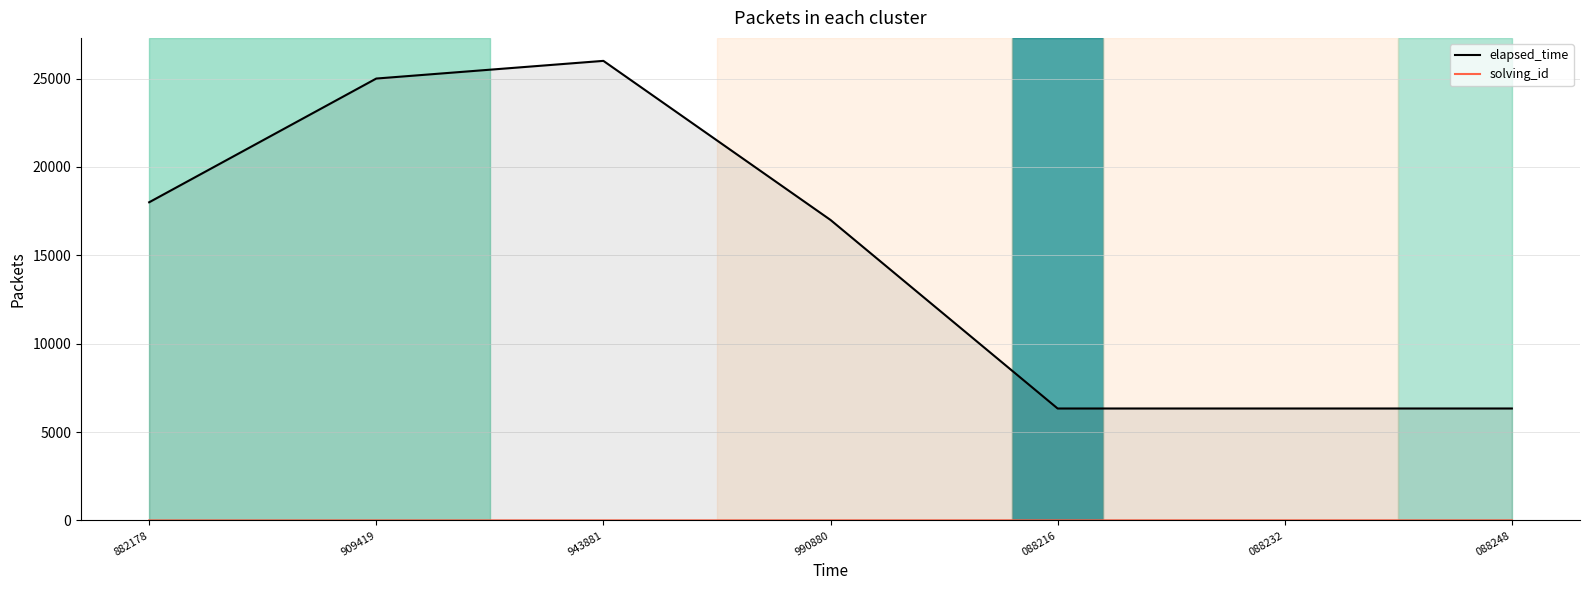

Does the chart display data point markers on the line(s)?

No